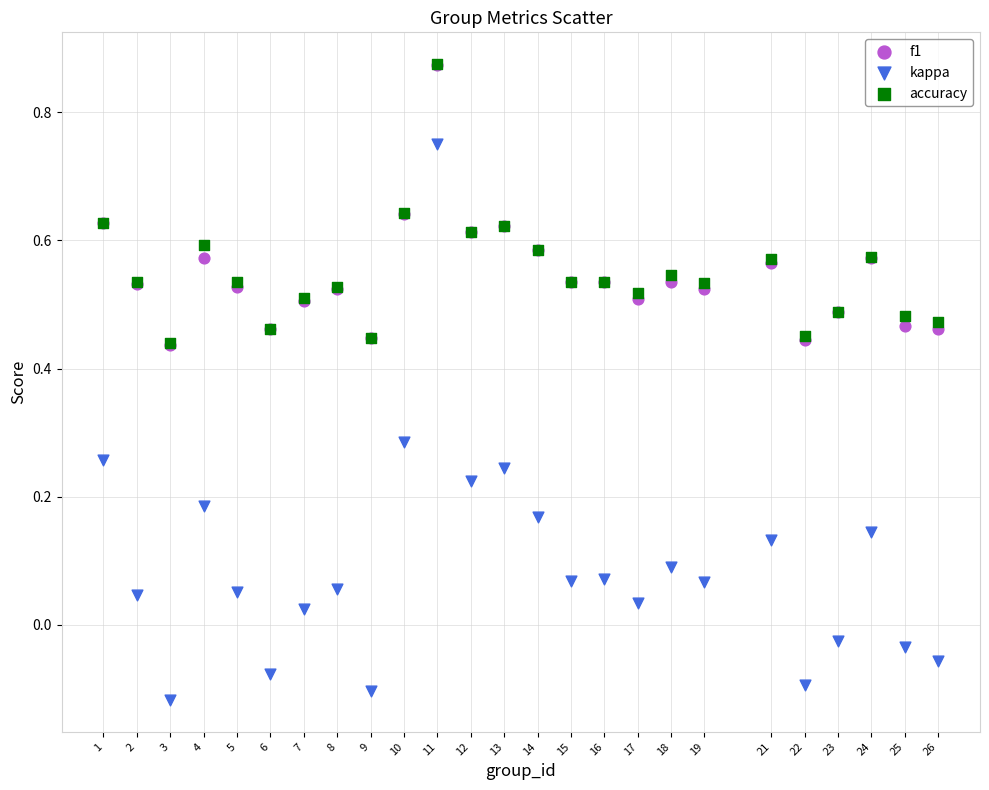

Which series has the widest spread of Y values?

kappa